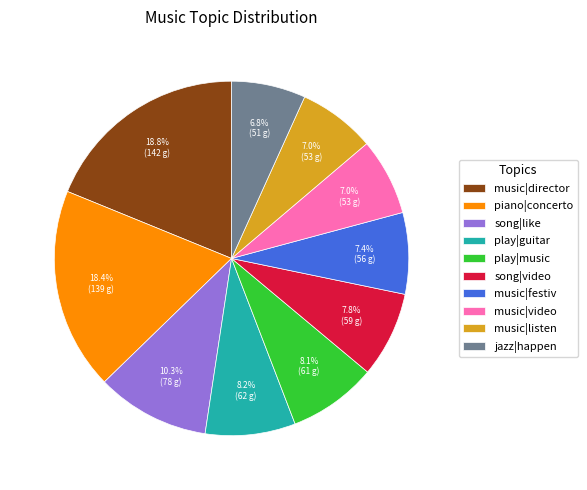

To the nearest percent, what percentage of the pie is music|festiv?

7%